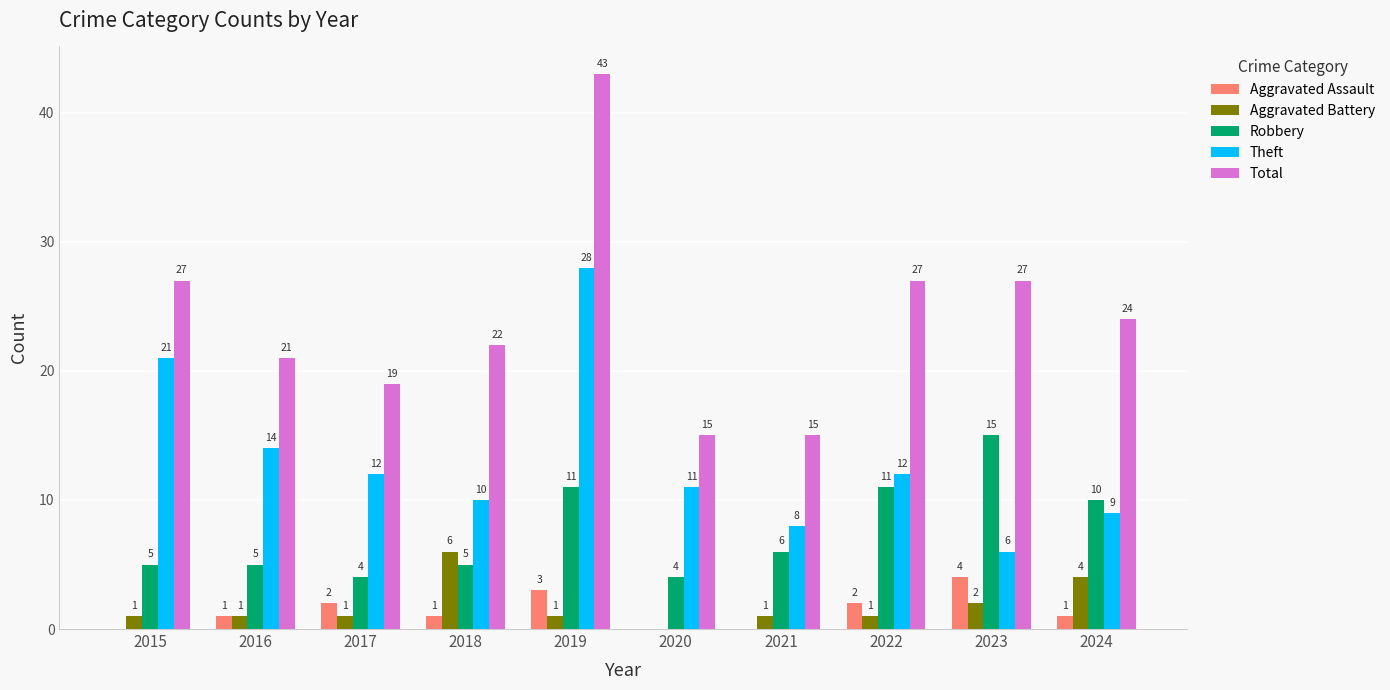

Are the bars grouped side by side (vs. stacked)?

Yes